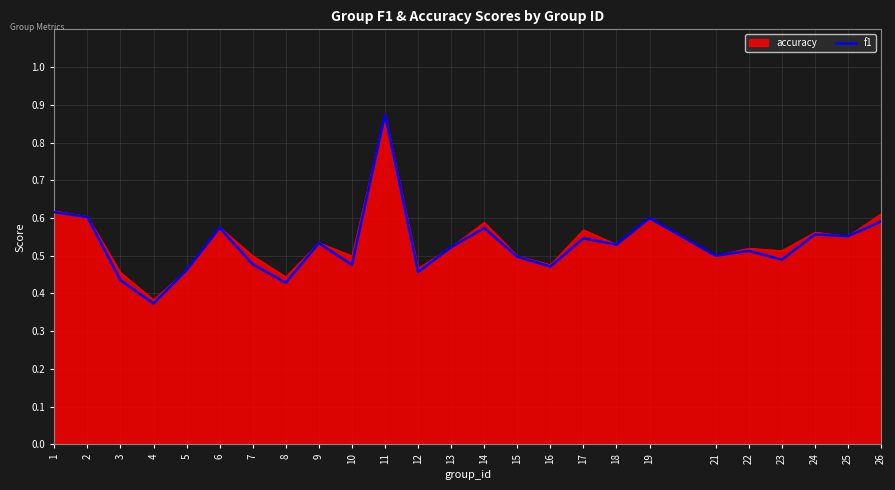

Which category has the highest value across all series?

11